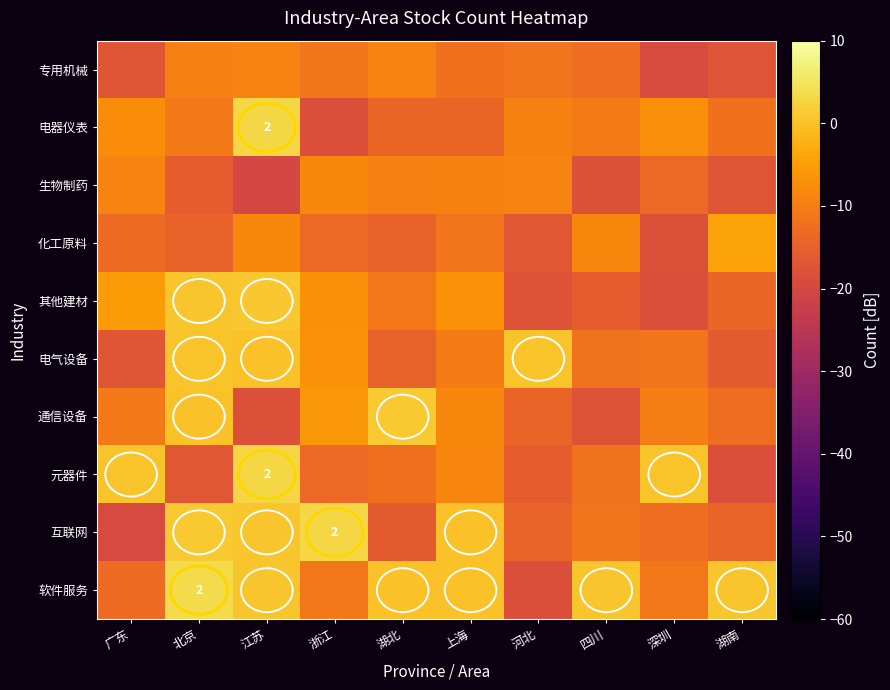

What is the smallest value displayed?

-19.8